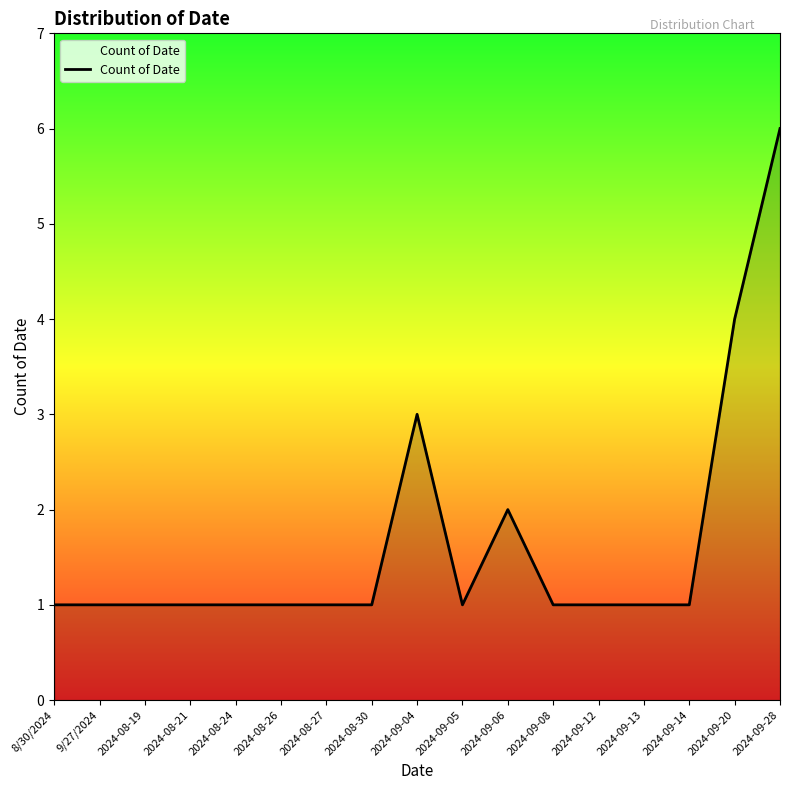

Reading left to right, what are all the values shown in this chart?

1	1	1	1	1	1	1	1	3	1	2	1	1	1	1	4	6